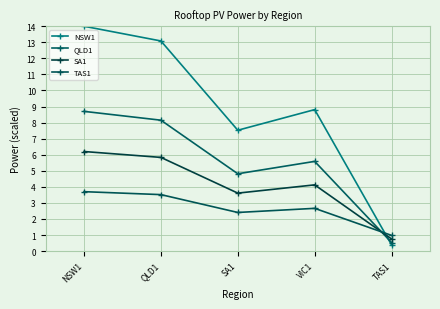

At which label does TAS1 reach its minimum?

TAS1